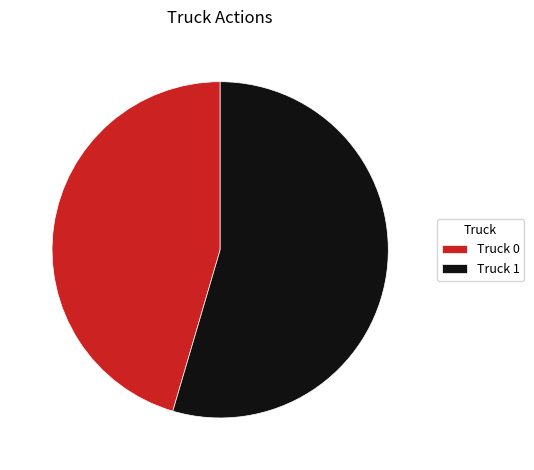

Rank the categories by value from lowest to highest.

Truck 0, Truck 1